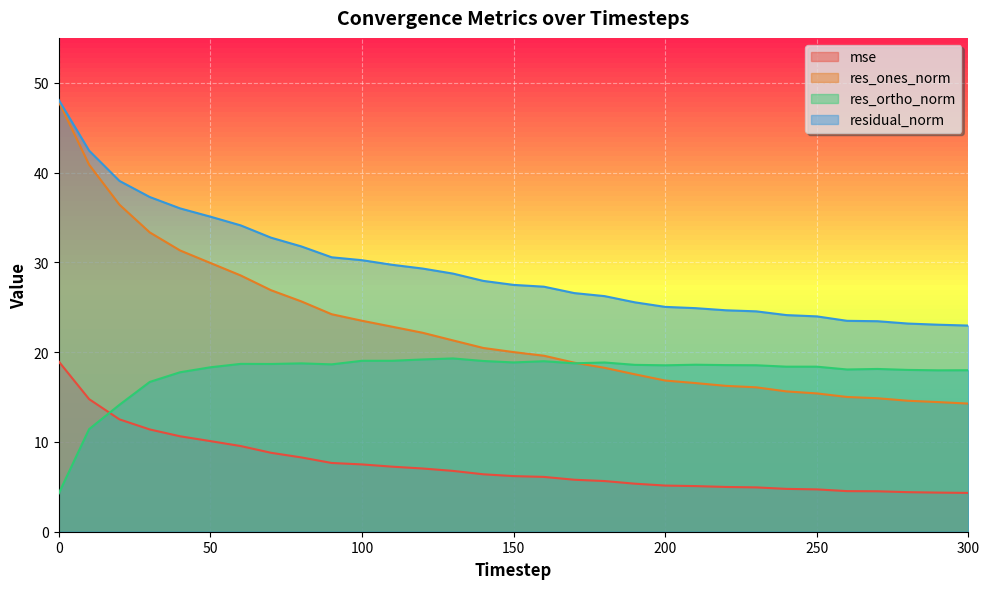

Which series has the largest total across all categories?

residual_norm